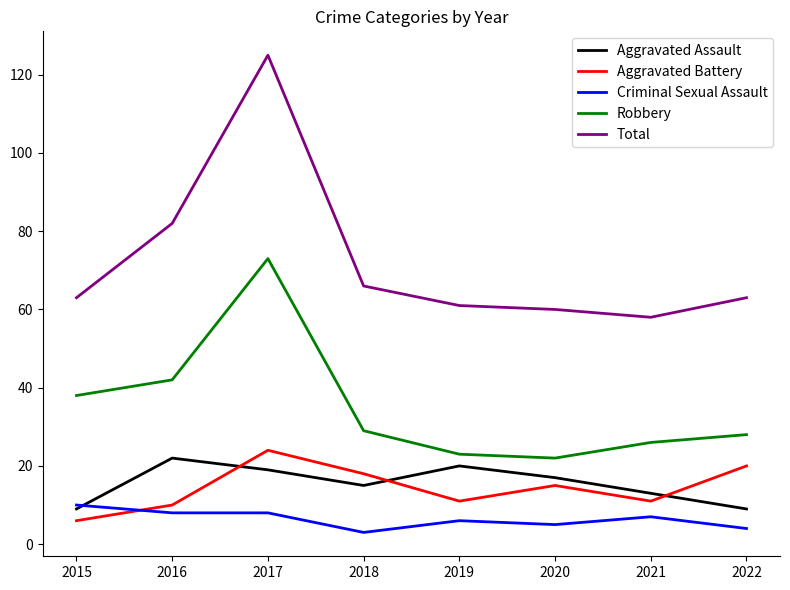

Rank the series by their maximum value, from lowest to highest.

Criminal Sexual Assault, Aggravated Assault, Aggravated Battery, Robbery, Total